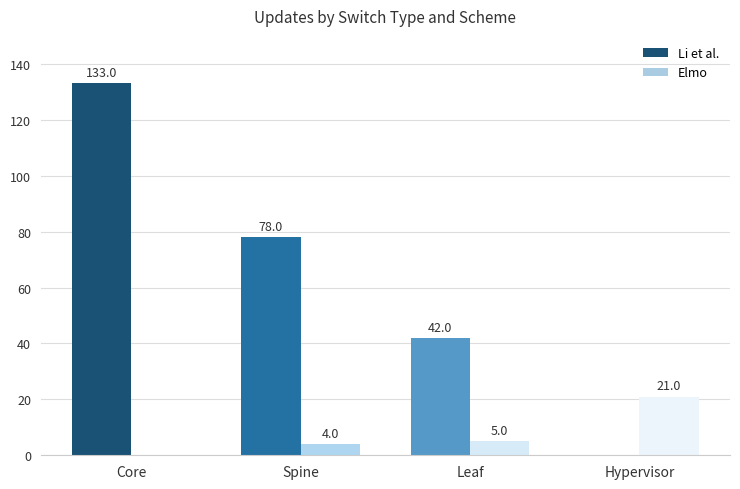

At which category is the sum across all series the highest?

Core